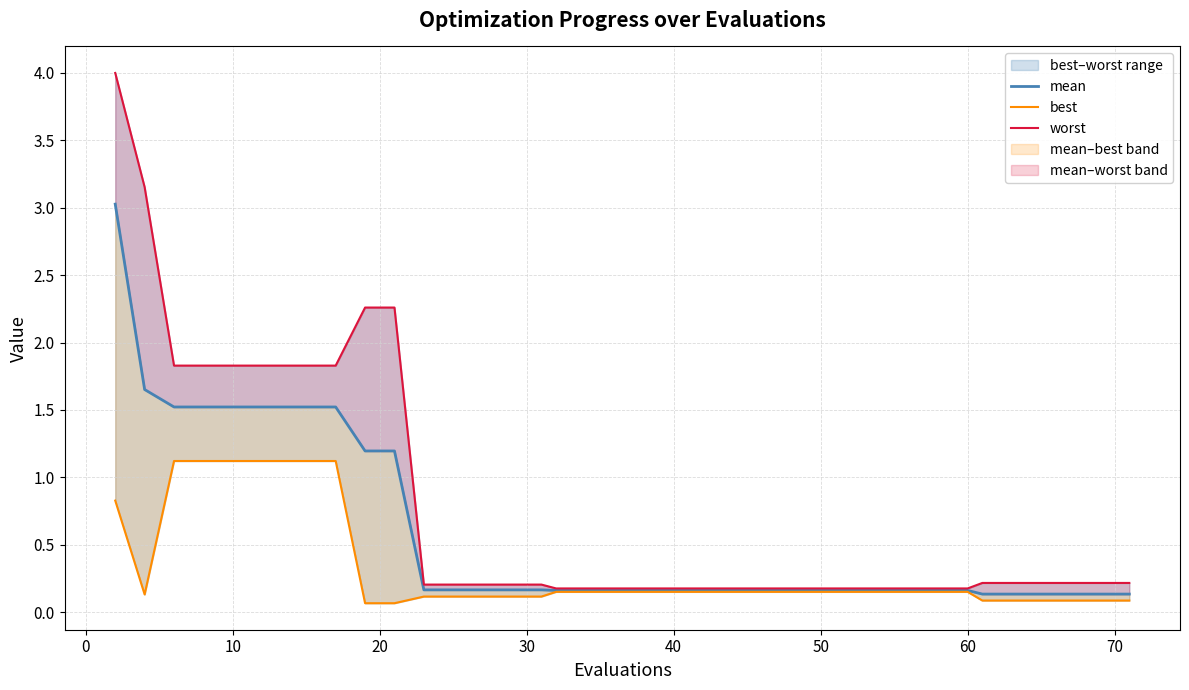

Which series has the largest total across all categories?

worst